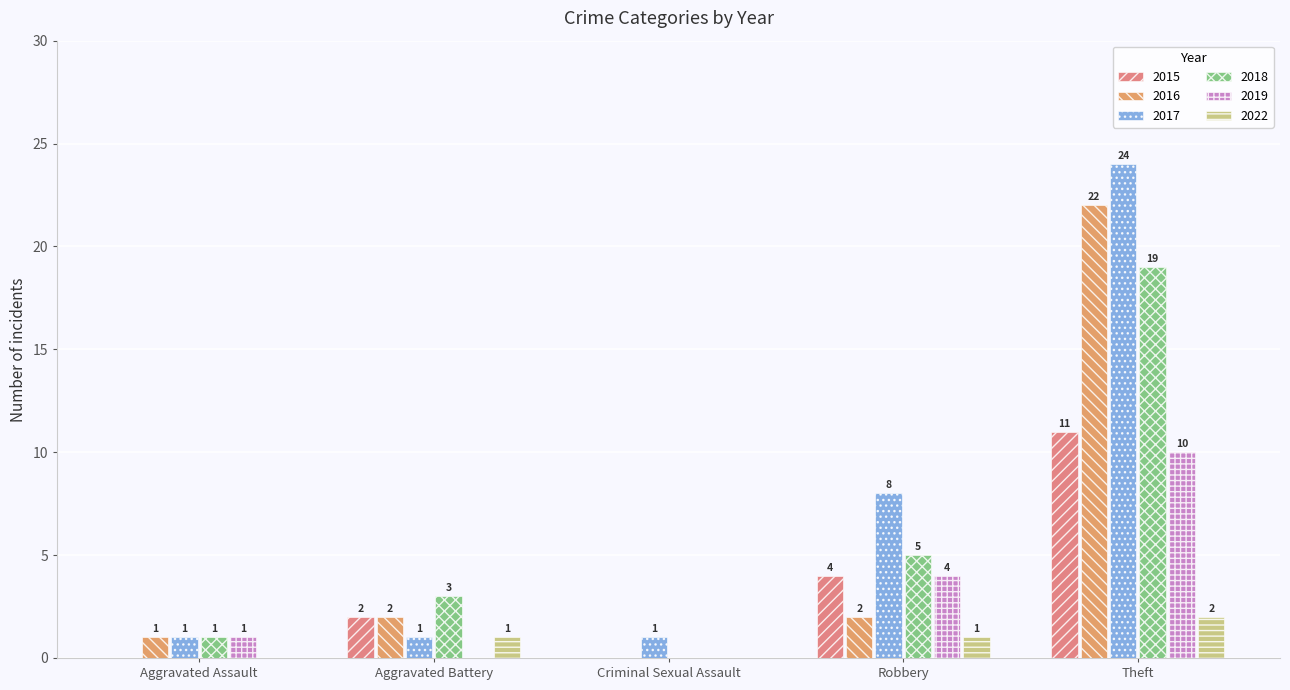

Is the value of 2019 at Aggravated Battery greater than the value of 2016 at Theft?

No